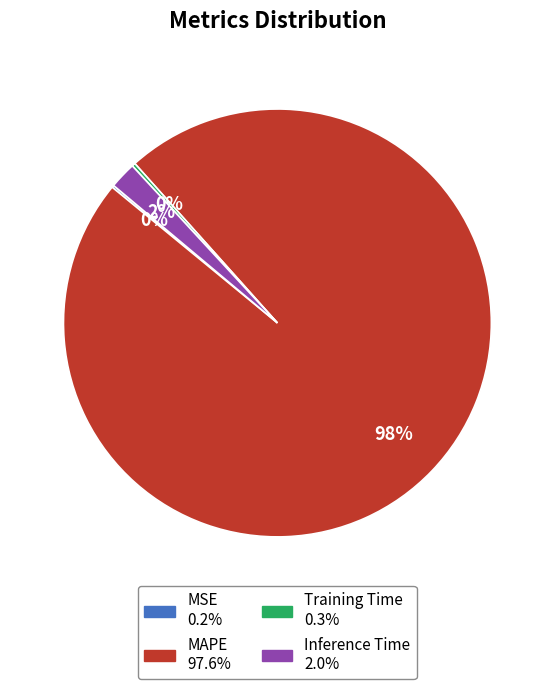

What is the largest slice in the pie chart?

MAPE